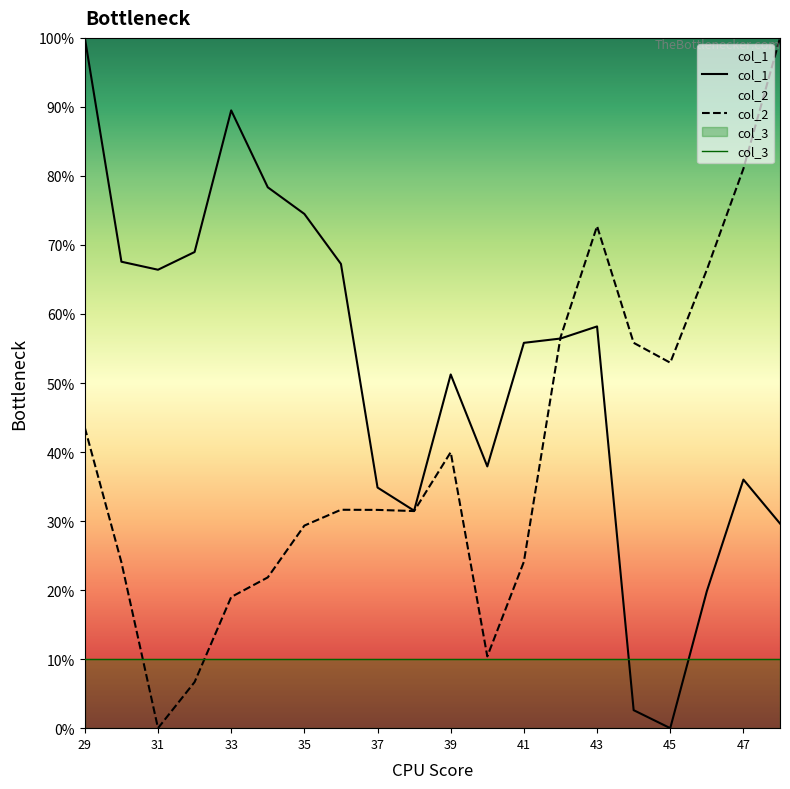

What is the sum of all col_2 values?

799.2